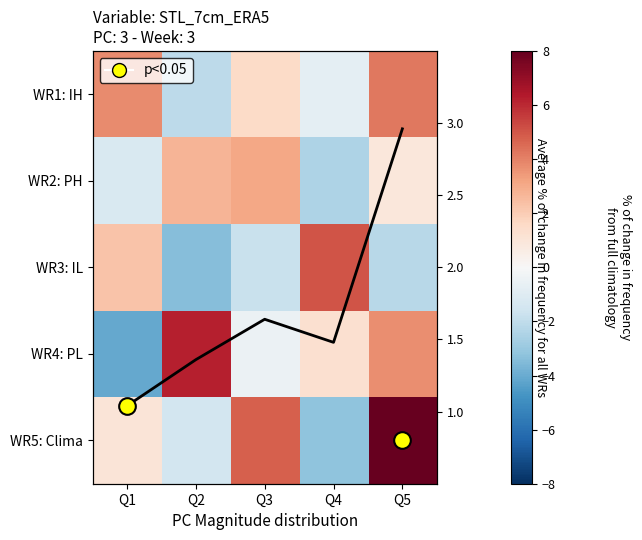

What is the smallest value displayed?

-4.1